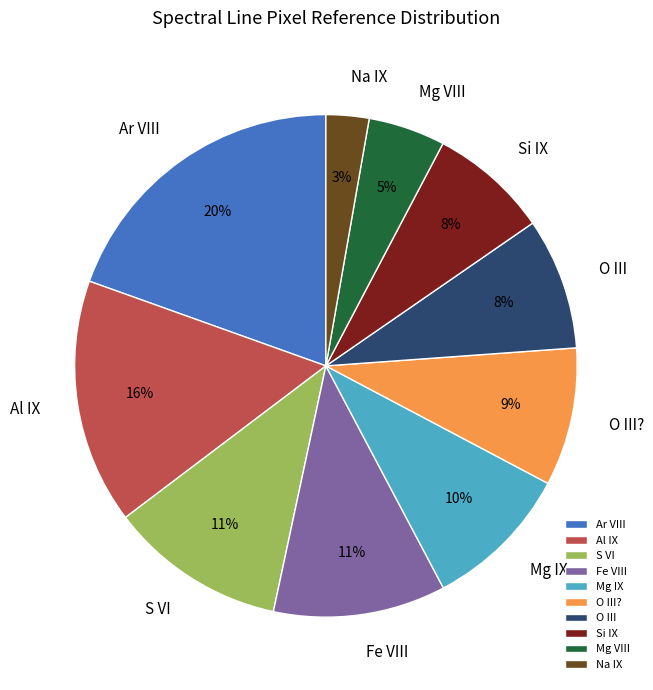

Which has a higher value, O III or Mg IX?

Mg IX